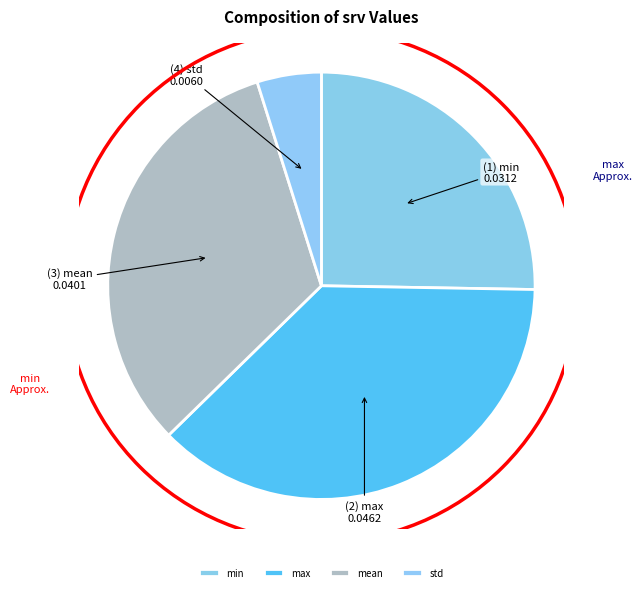

What is the largest slice in the pie chart?

max